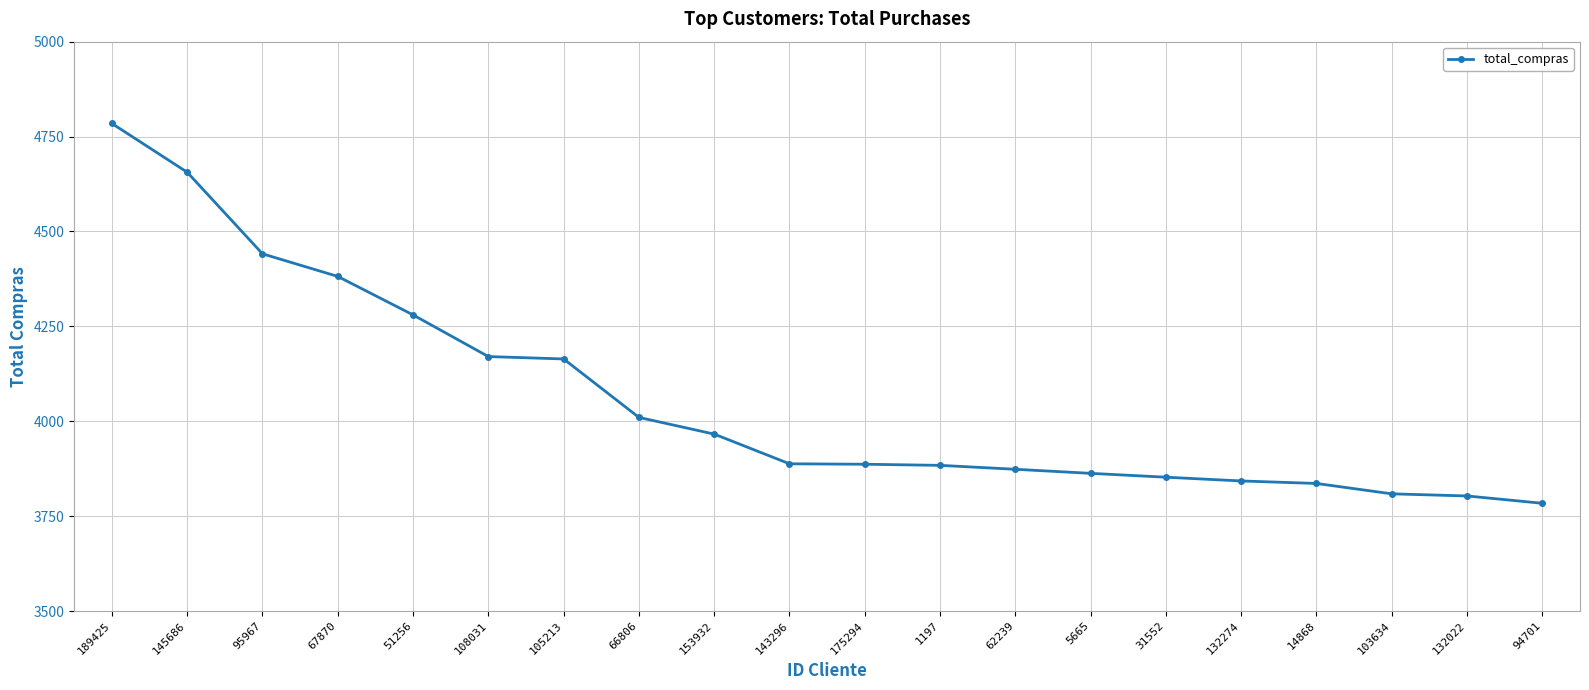

At which label does the data first exceed 3887?

189425